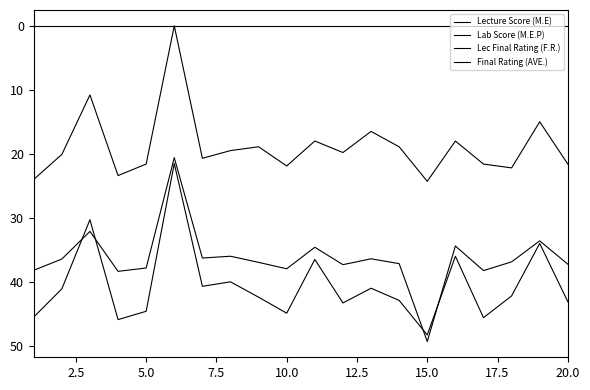

How many distinct data groups are displayed?

4